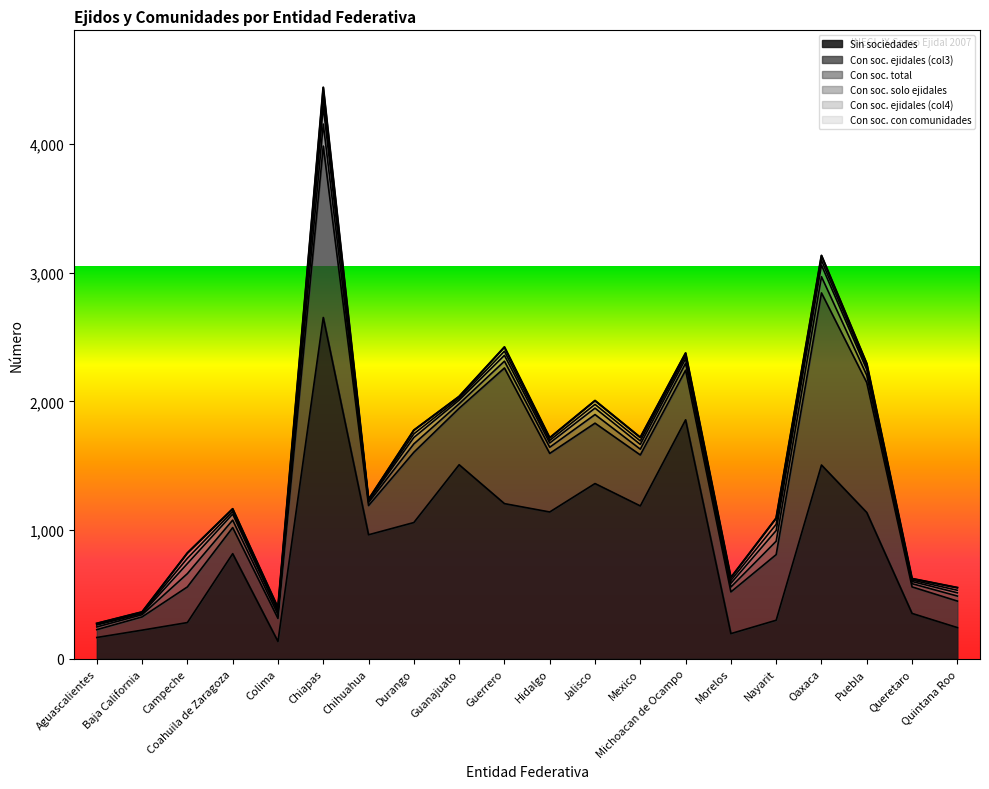

True or false: con_soc_con and sin_sociedades intersect in this chart.

False